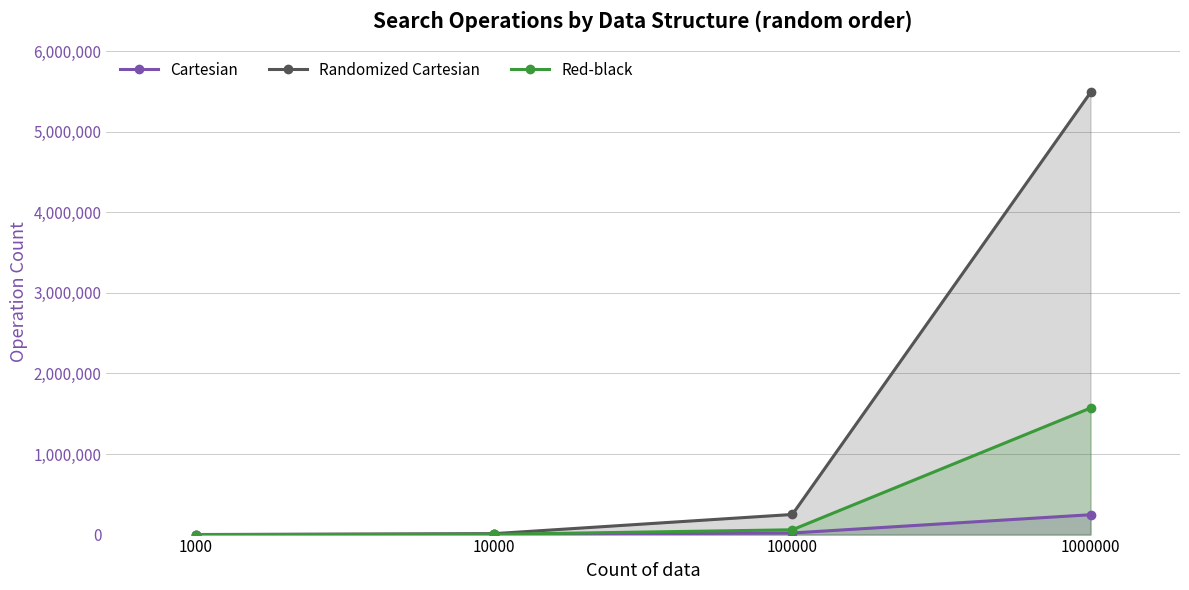

What is the average value of the Red-black series?

408252